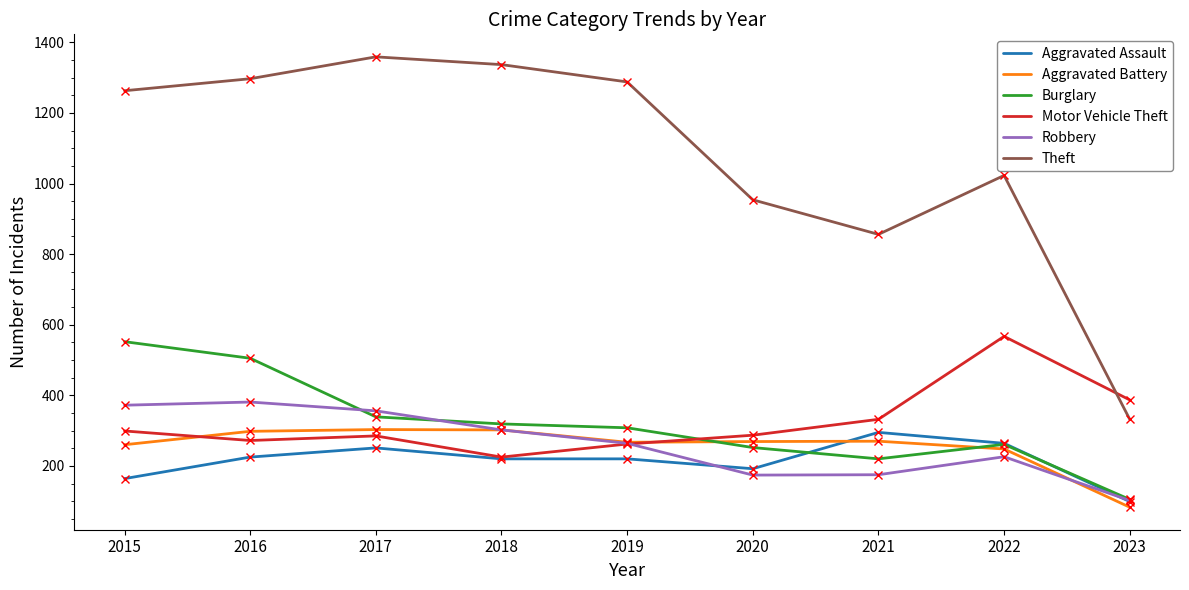

What is the highest value of the Motor Vehicle Theft series?

567